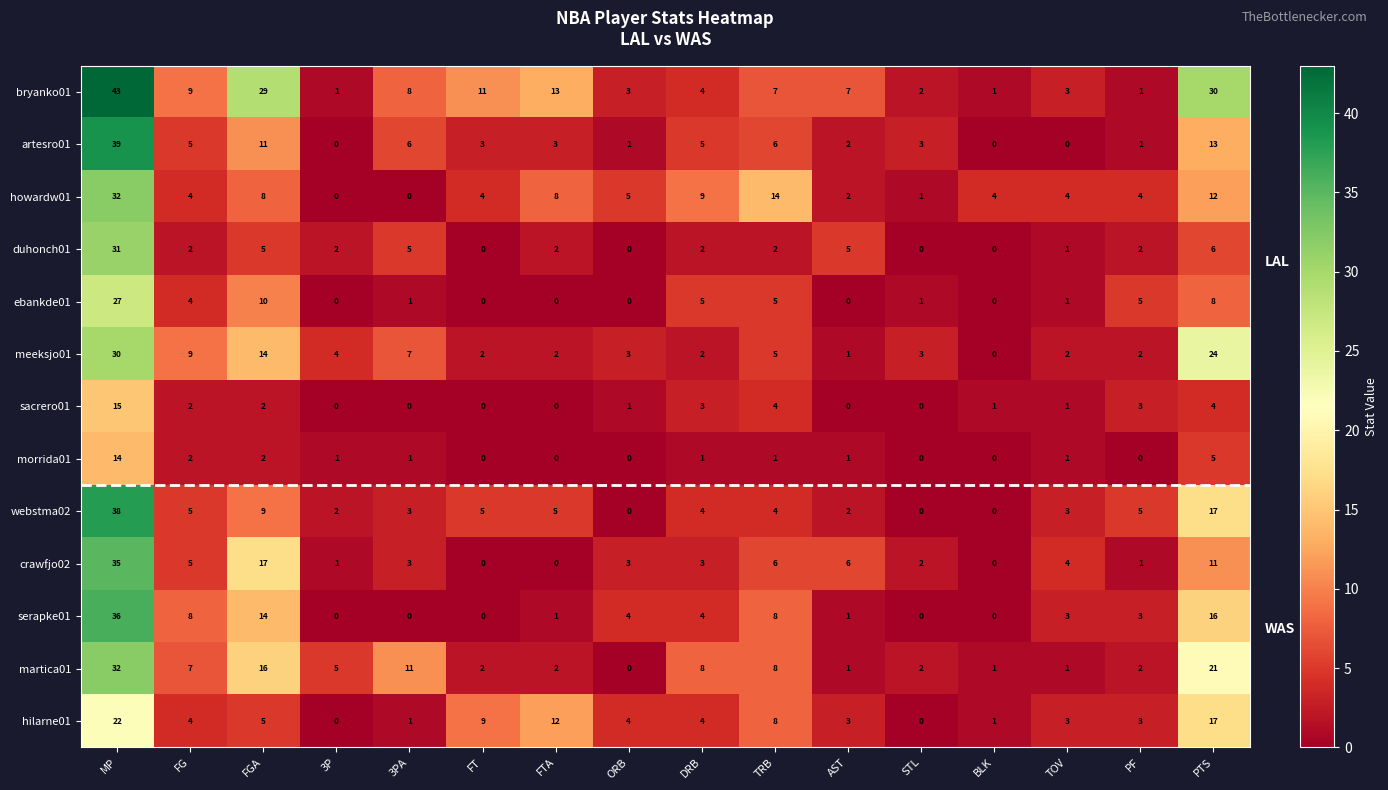

What is the maximum value for sacrero01?

15